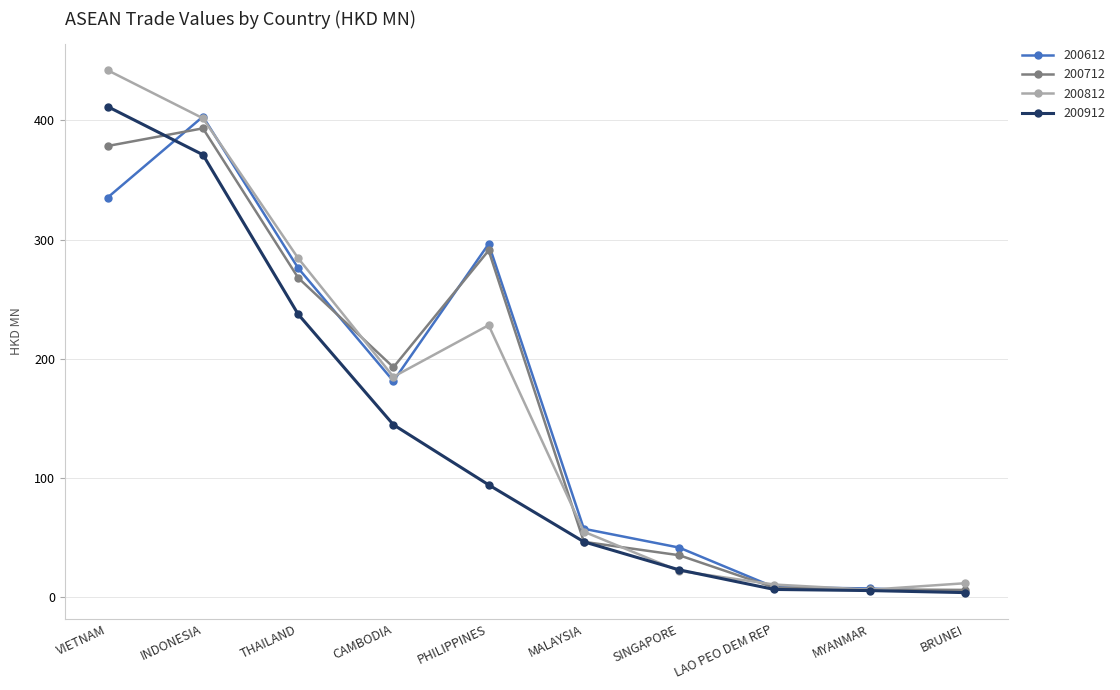

The 200812 series shows 5.9 at MYANMAR. True or false?

True